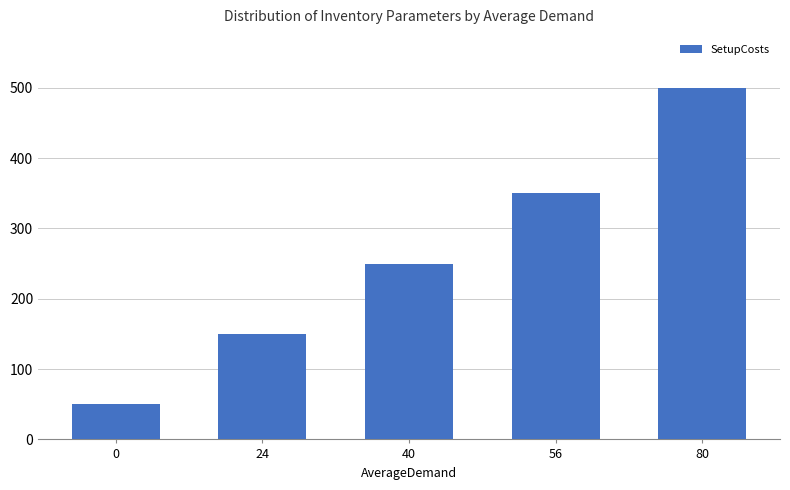

Reading left to right, extract all data points from this chart.

50	150	250	350	500